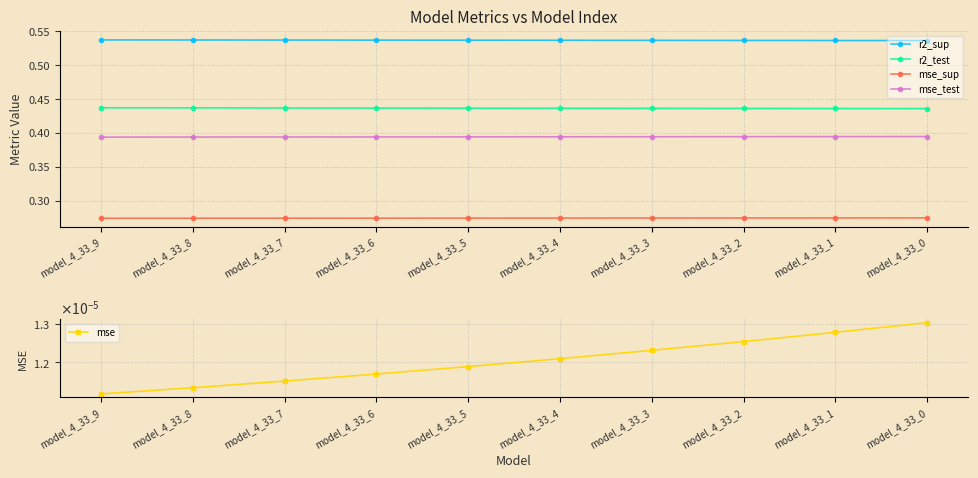

Which series changed the most between model_4_33_8 and model_4_33_3?

r2_test